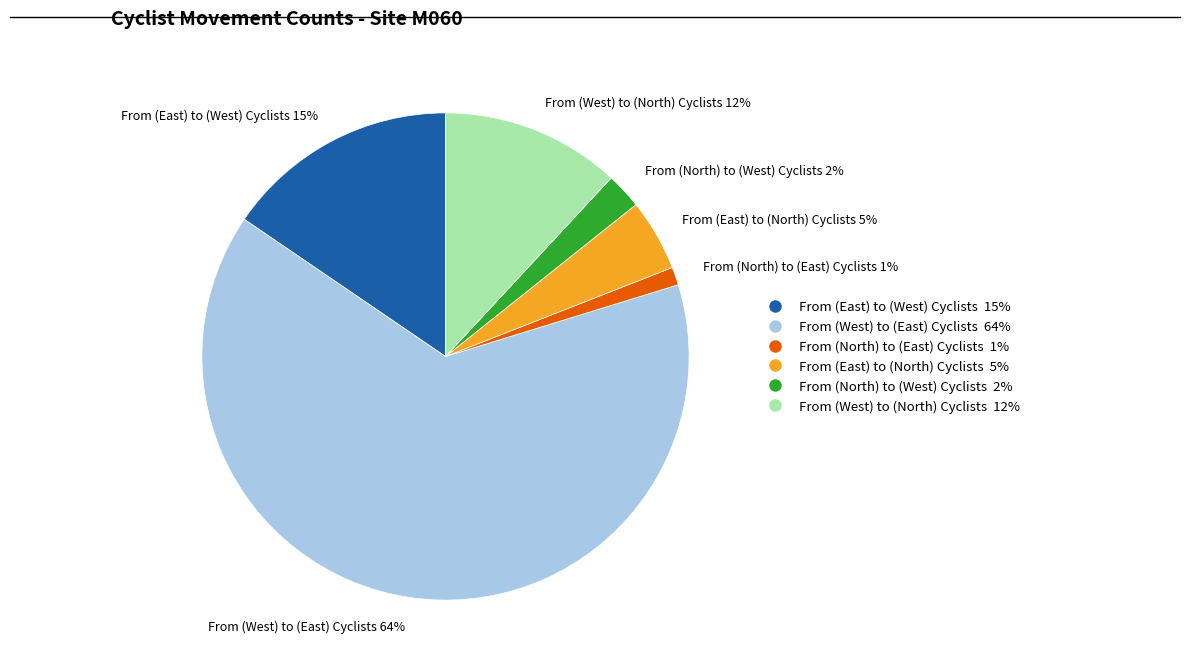

What is the largest slice in the pie chart?

From (West) to (East) Cyclists